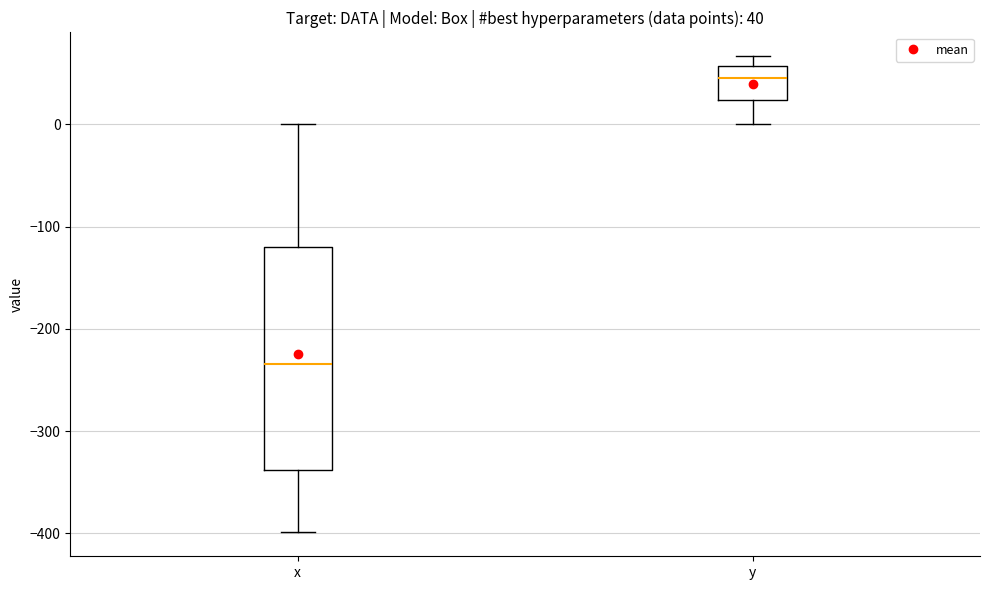

Comparing the boxes themselves (not the whiskers), which one is the tallest?

x